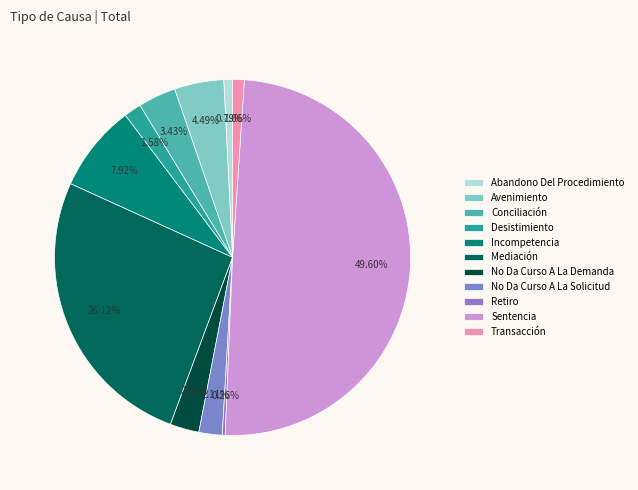

What is the change in value from Mediación to No Da Curso A La Demanda?

-89